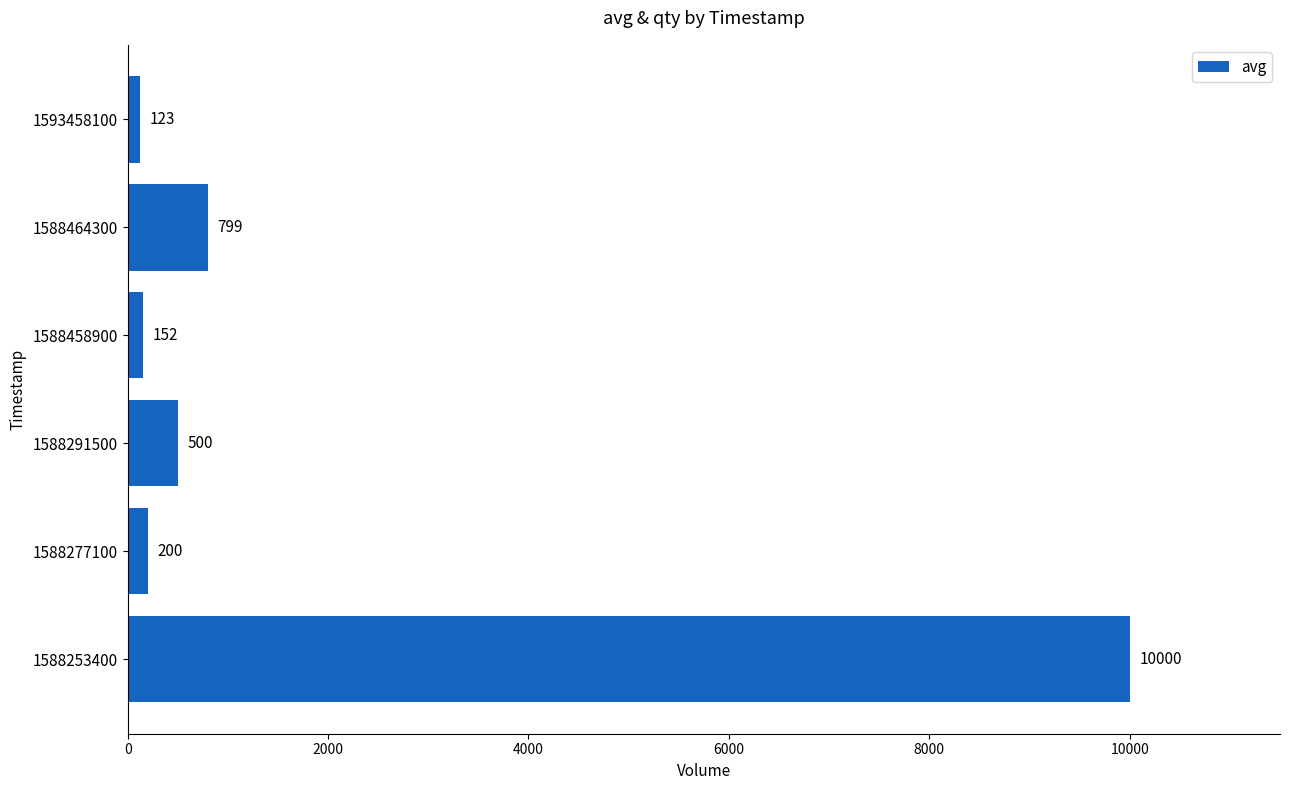

What is the average value?

1962